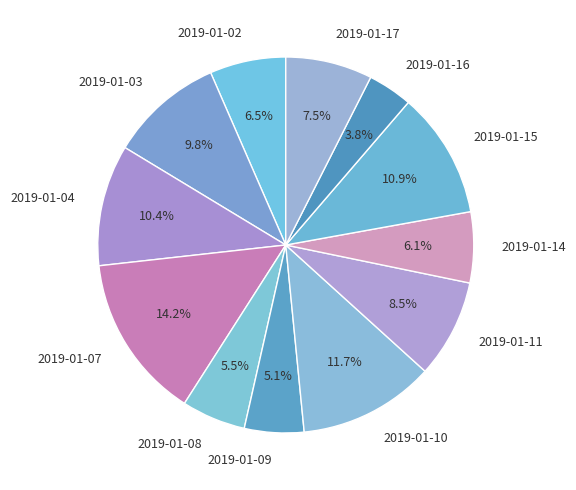

How many slices are in this pie chart?

12